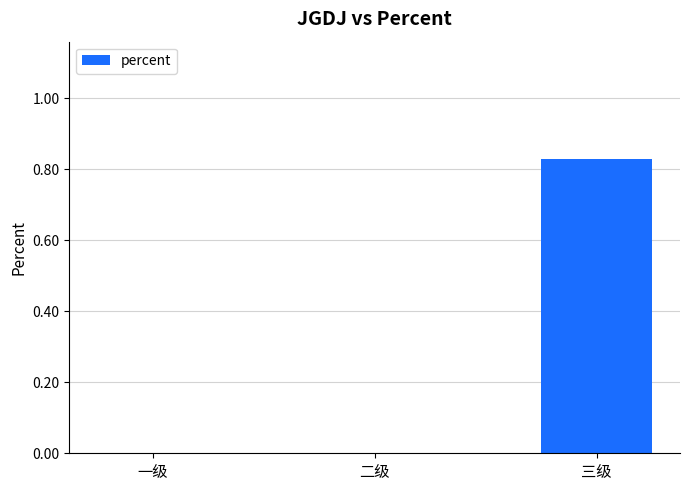

How many values are between 0 and 1?

3